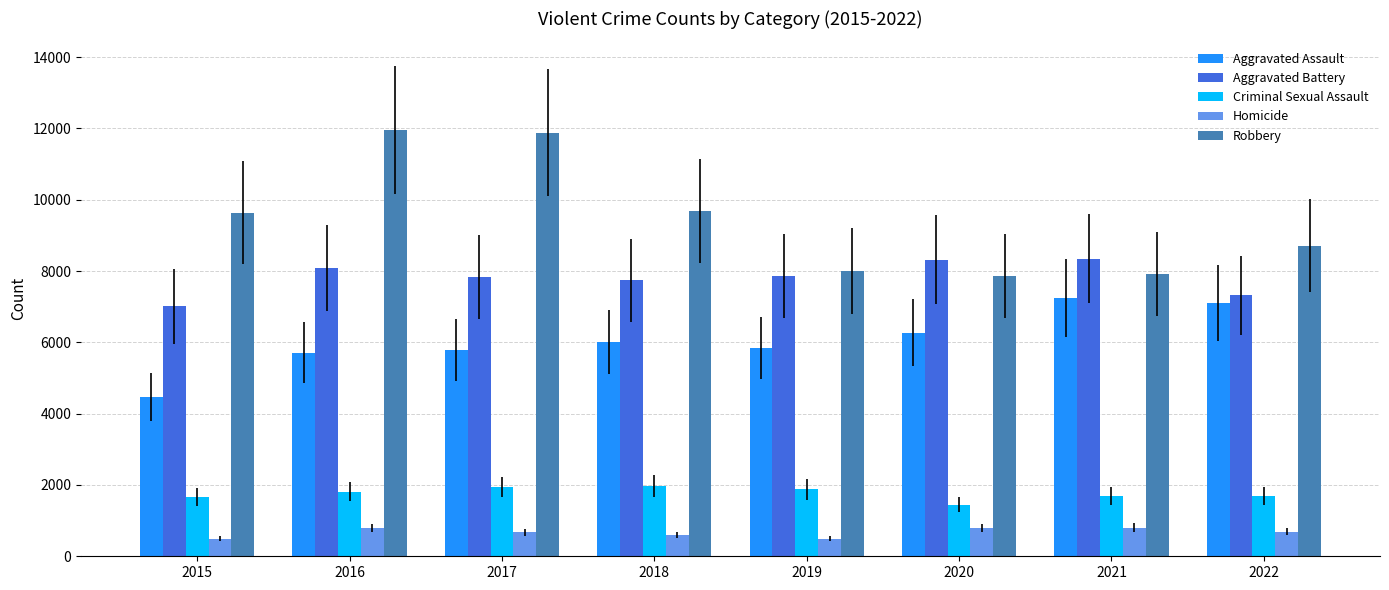

Which series has the largest total across all categories?

Robbery